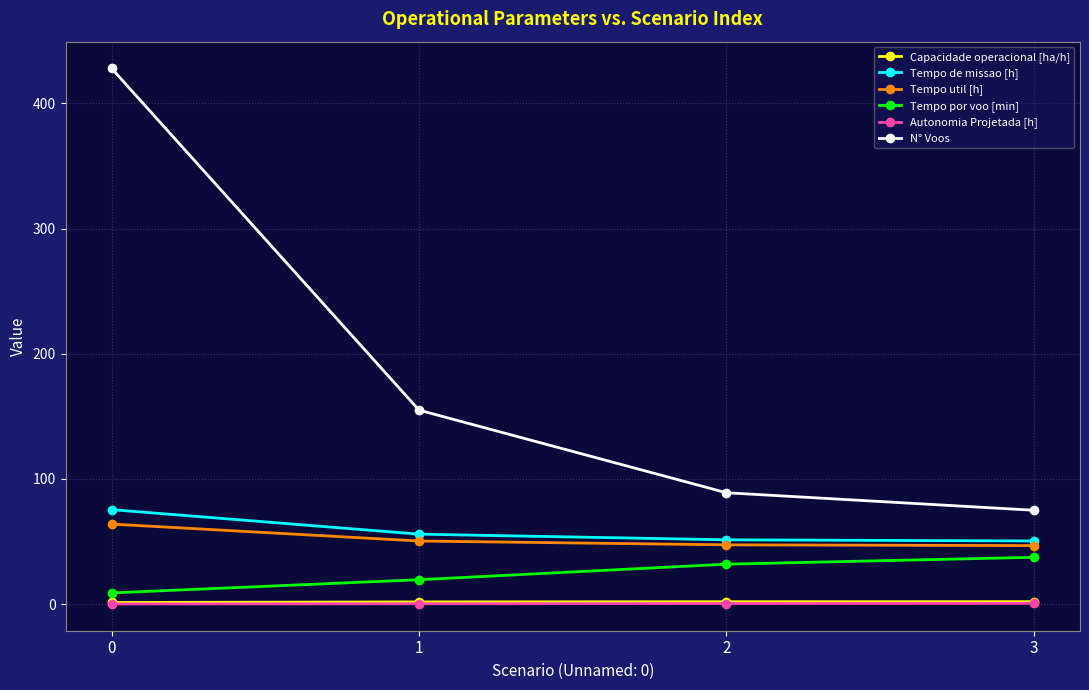

The Tempo util [h] series shows 17.3 at 2. True or false?

False